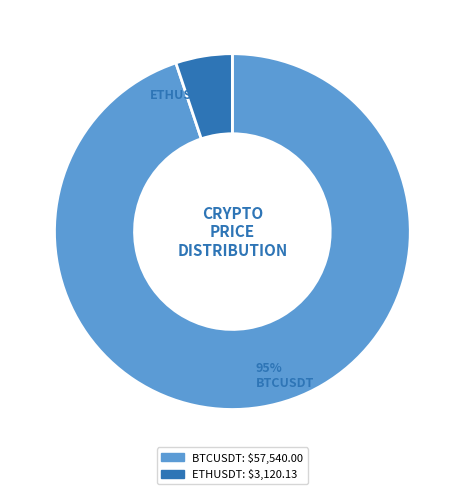

Rank the categories by value from lowest to highest.

ETHUSDT, BTCUSDT